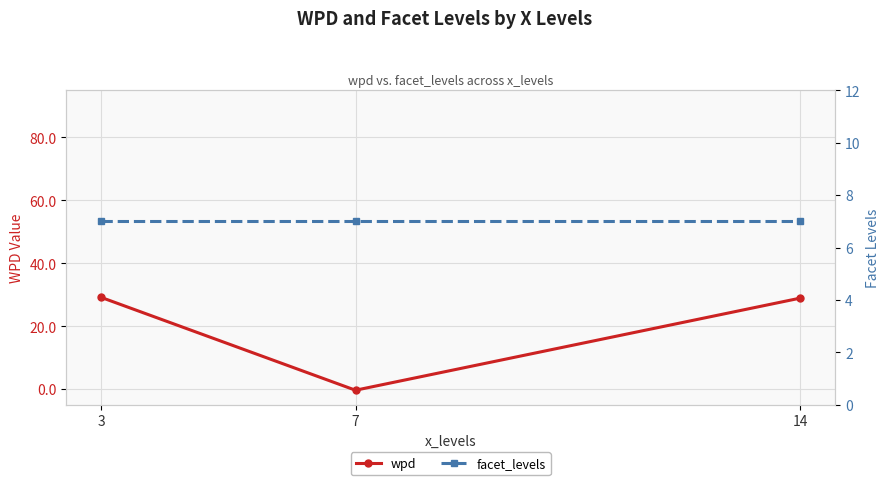

Reading left to right, list all the values displayed in this chart.

wpd: 29.1	-0.4	28.9
facet_levels: 7.0	7.0	7.0